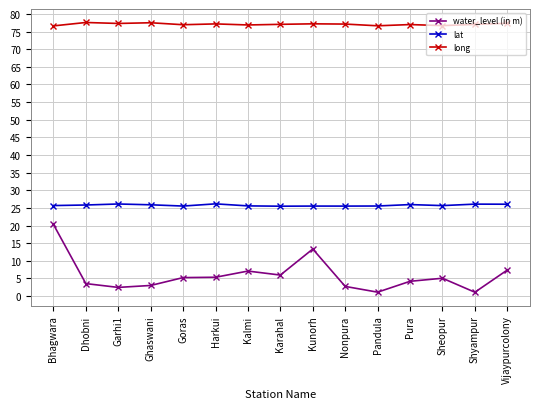

What is the average value of the long series?

77.1